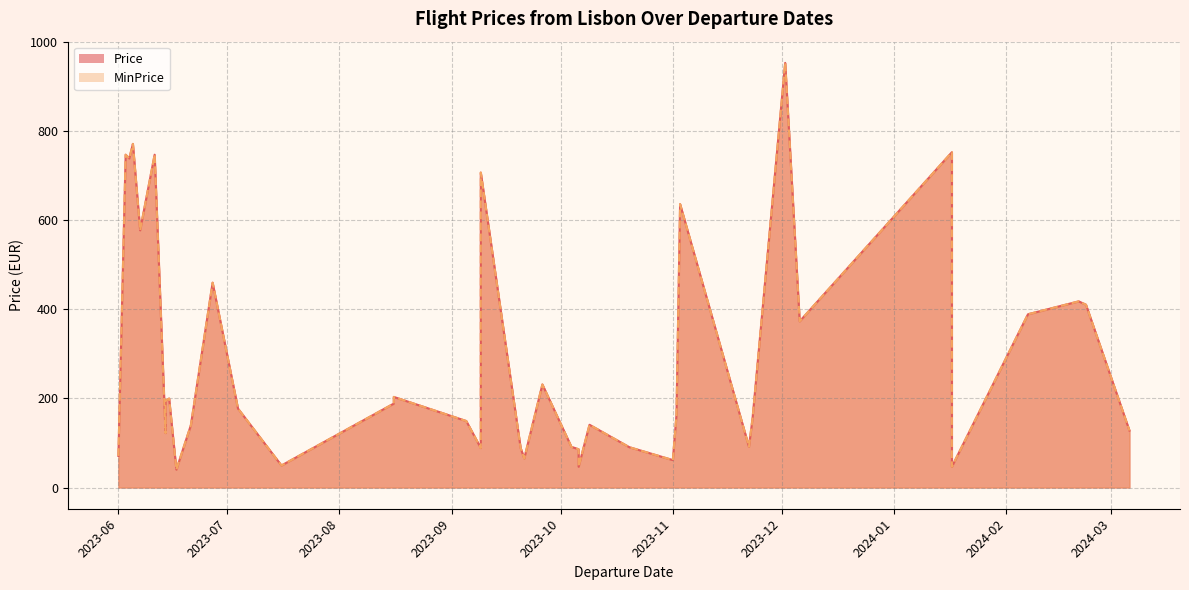

How many lines are shown in the chart?

2